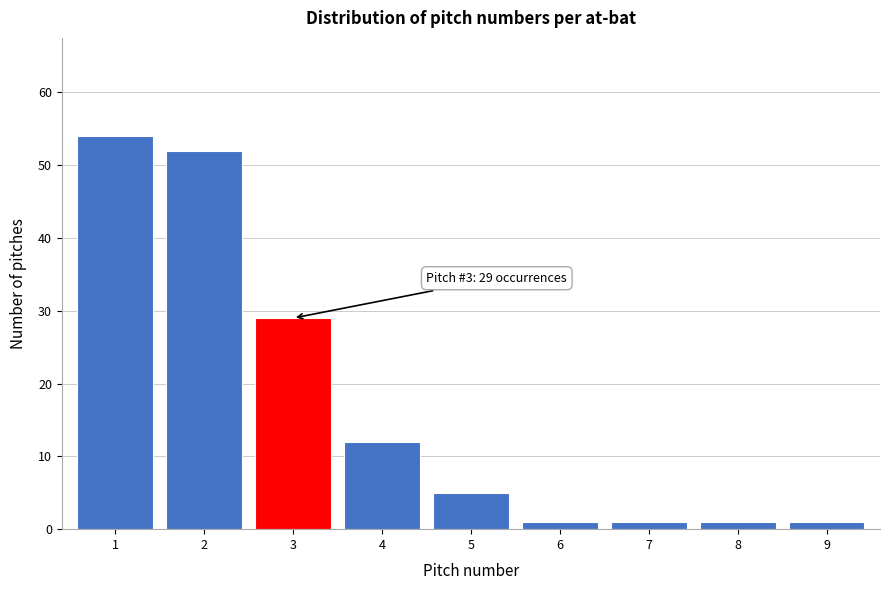

Reading left to right, extract all data points from this chart.

1=54	2=52	3=29	4=12	5=5	6=1	7=1	8=1	9=1